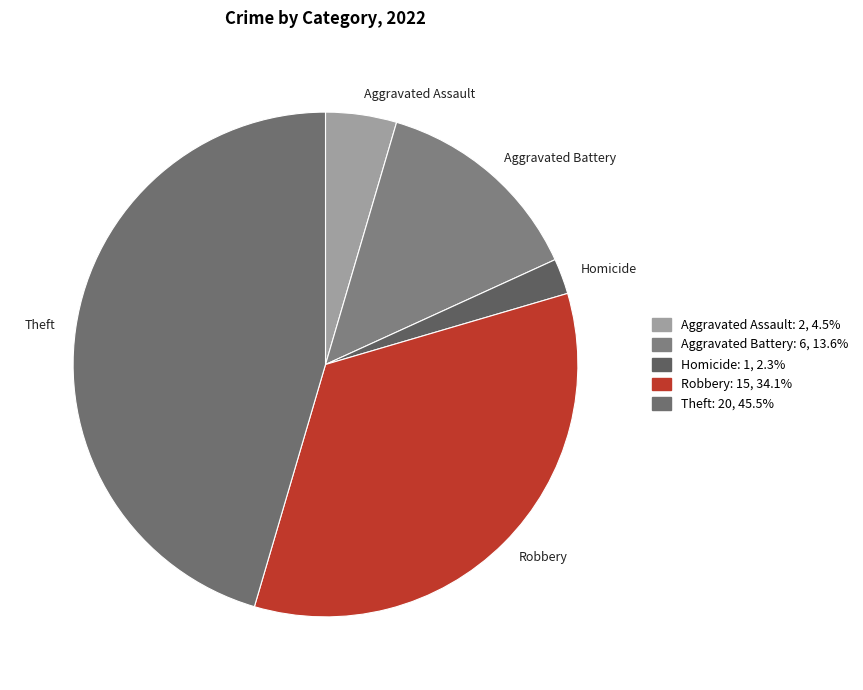

What is the largest slice in the pie chart?

Theft